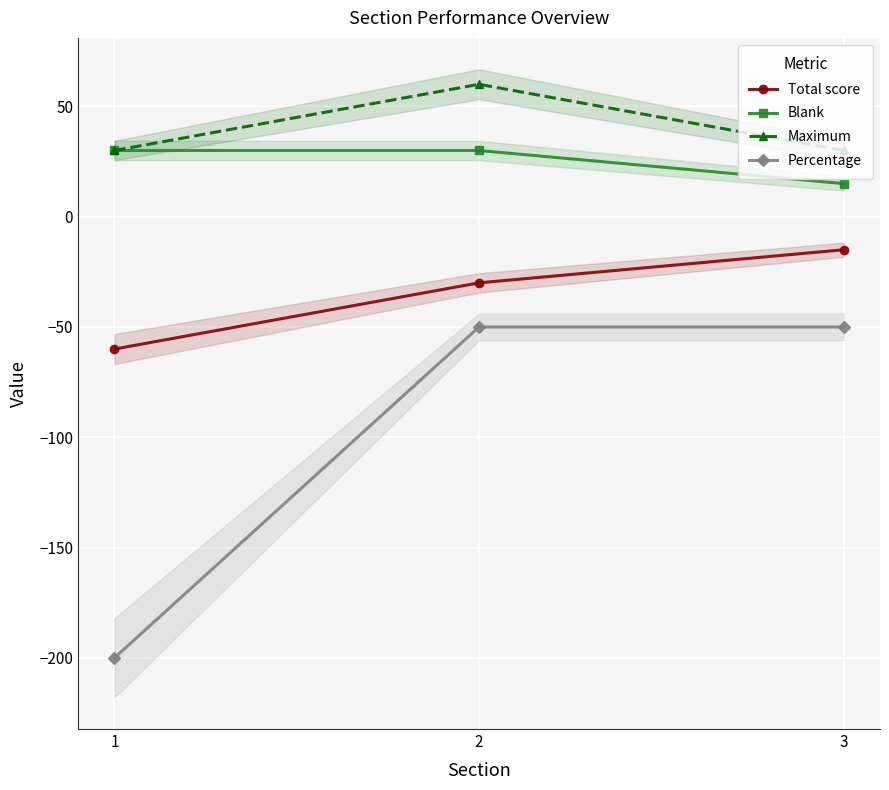

Is this an area chart (filled region under the line)?

No